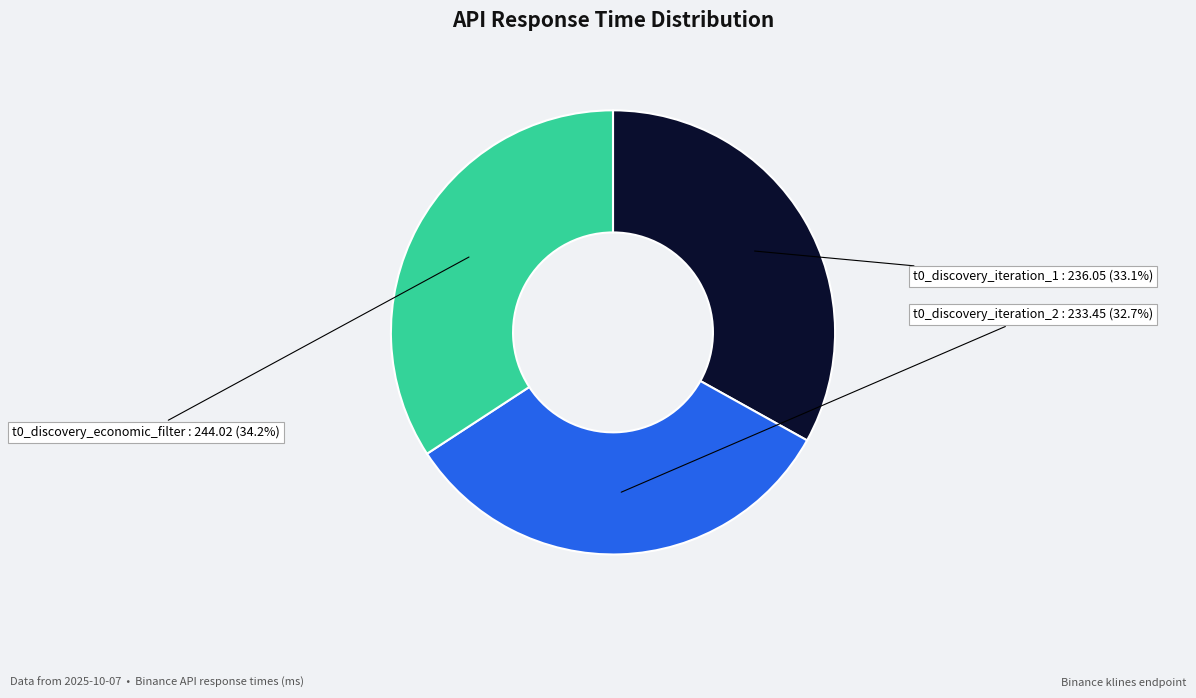

Does t0_discovery_economic_filter represent more than half of the total?

No